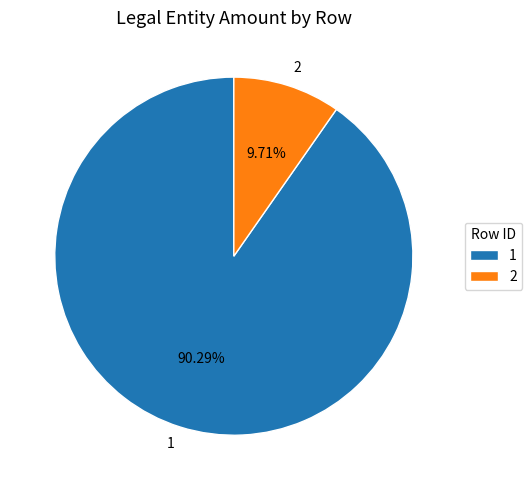

True or false: 2 accounts for 24% of the total.

False